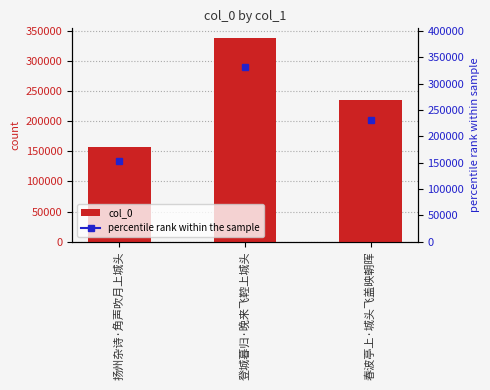

Are the bars horizontal?

No